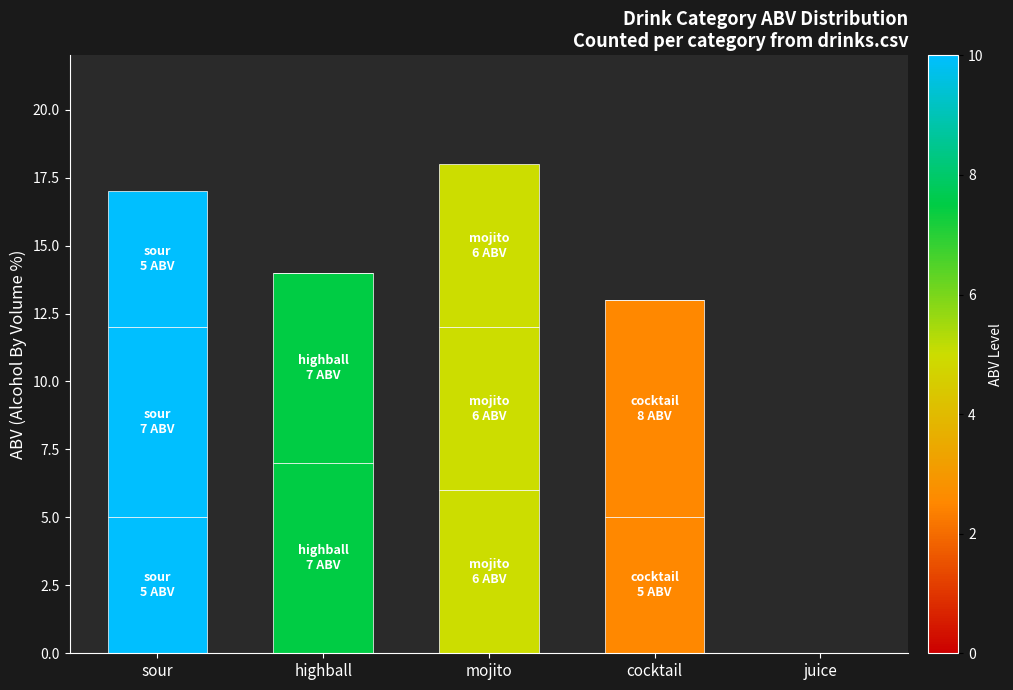

The value of drink_1 at cocktail is 5. True or false?

True